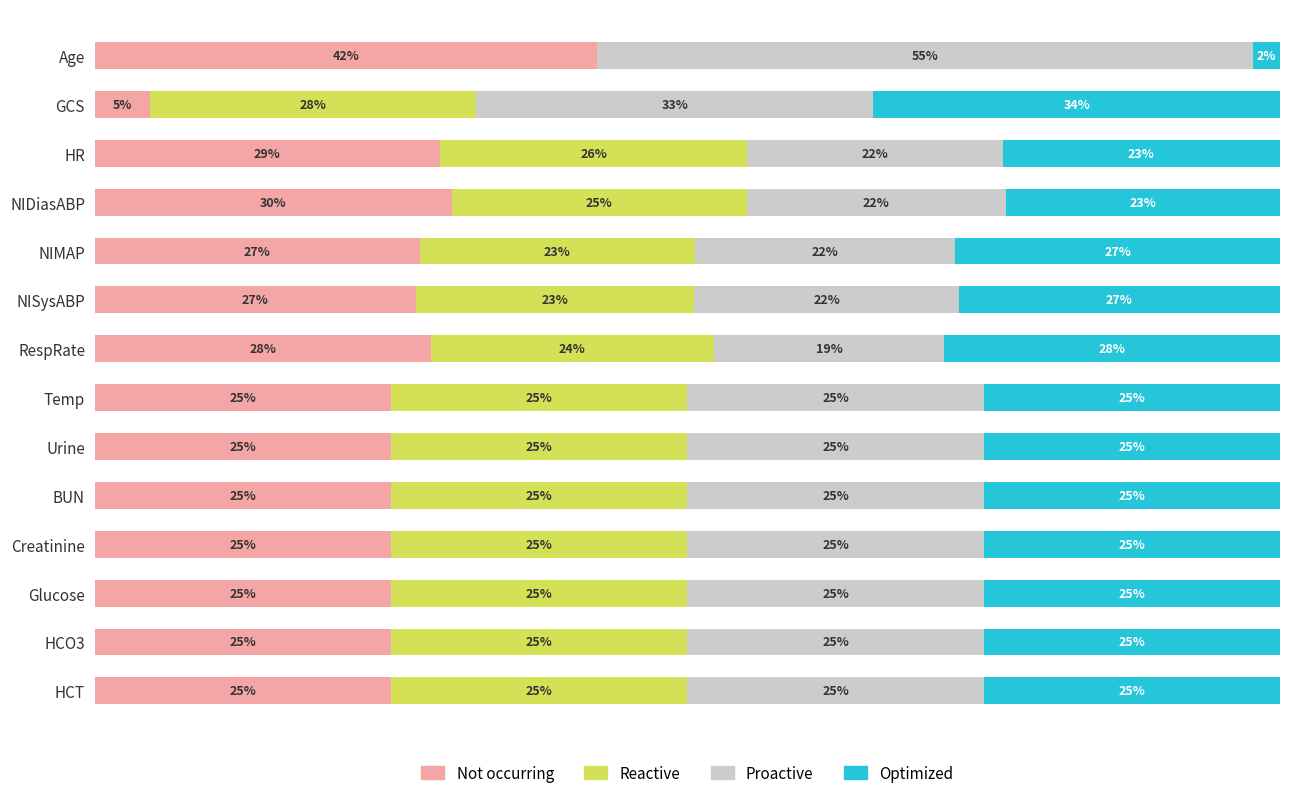

Which category has the highest value in the Not occurring series?

Age